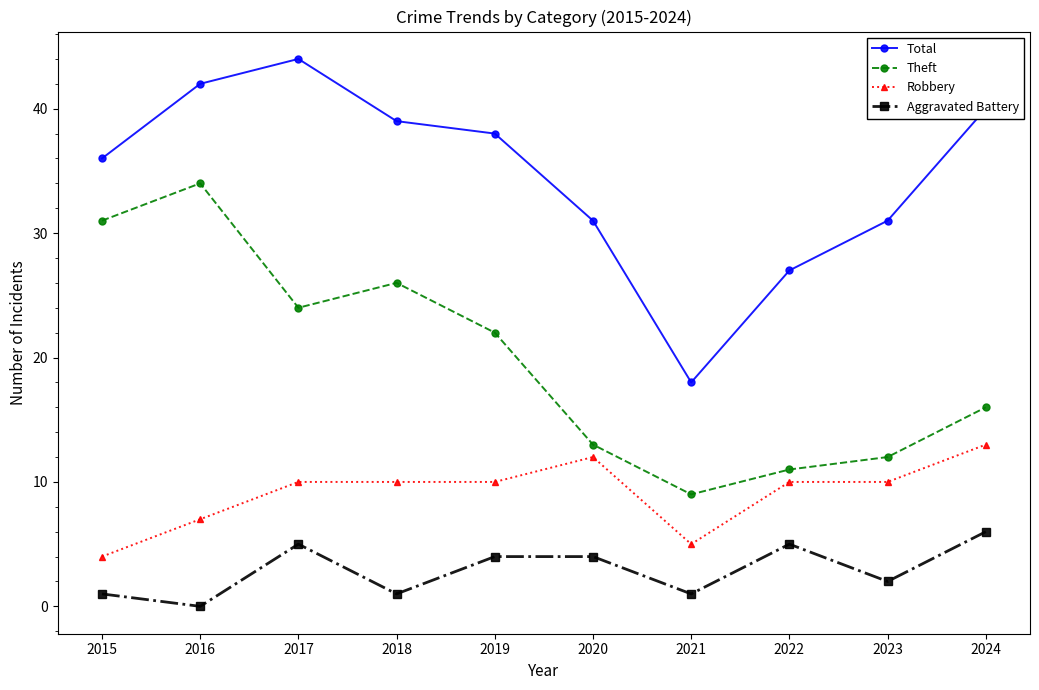

At 2016, list the series in order from largest to smallest.

Total, Theft, Robbery, Aggravated Battery